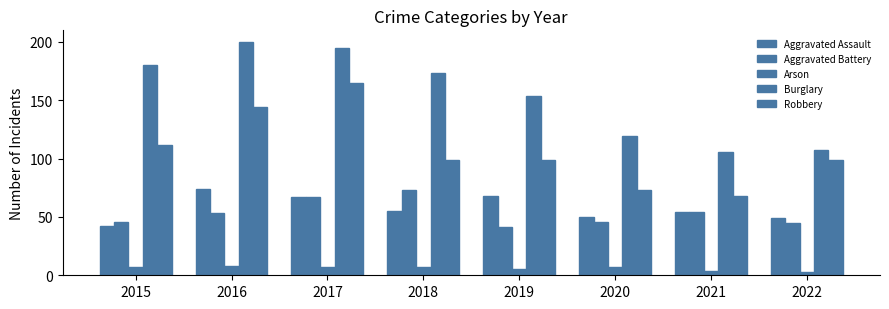

Rank the series by their maximum value, from highest to lowest.

Burglary, Robbery, Aggravated Assault, Aggravated Battery, Arson